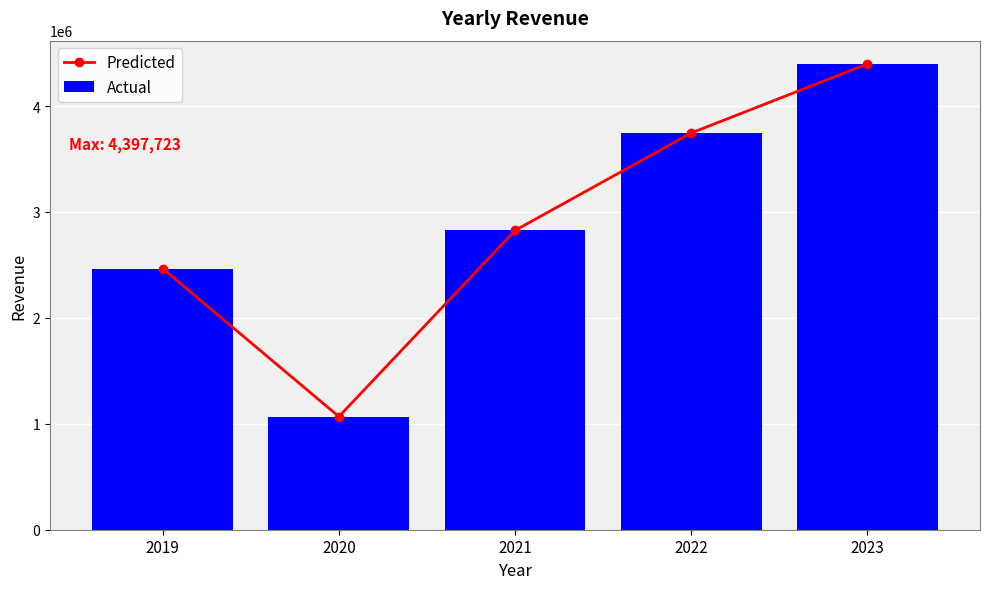

Read the Actual value at 2022.

3745683